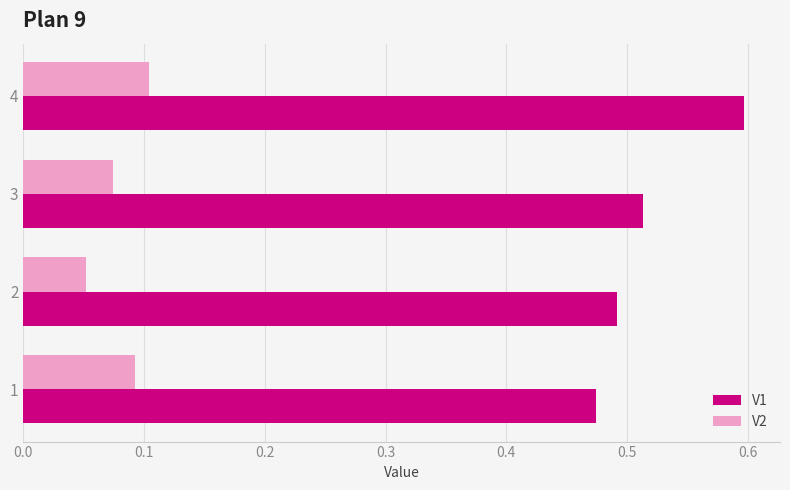

Which category has the highest value in the V1 series?

4